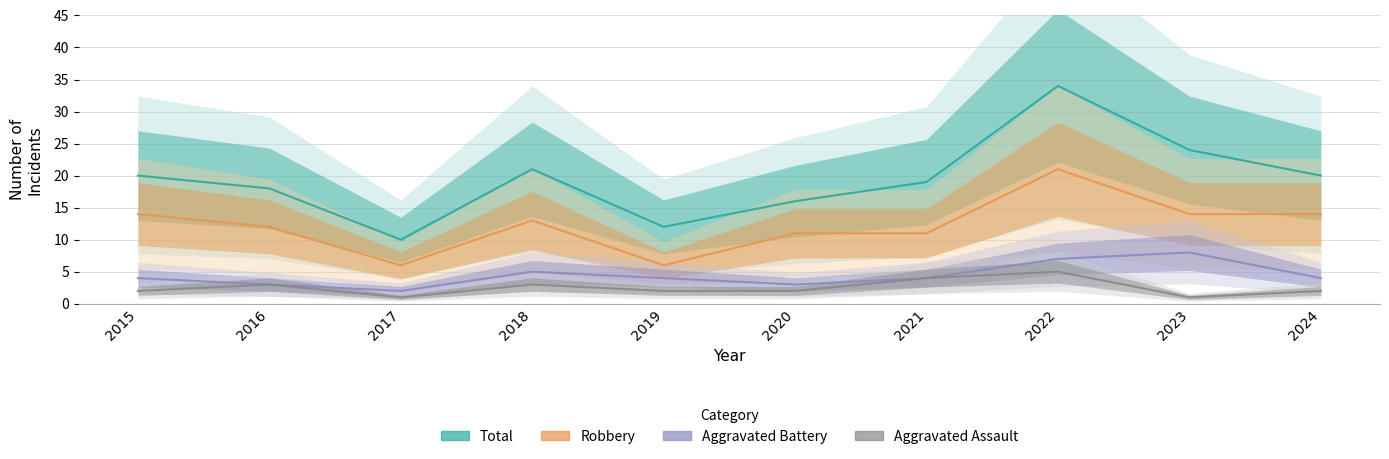

What is the minimum value shown in the chart?

1